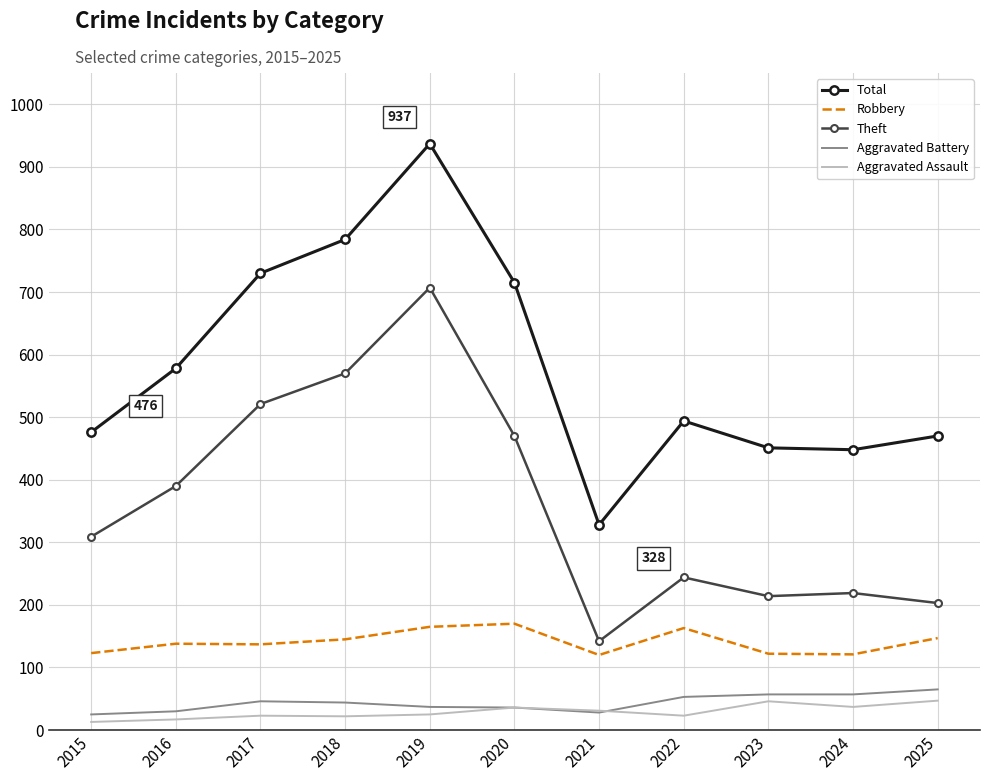

What is the difference between the highest and lowest values at 2025?

423